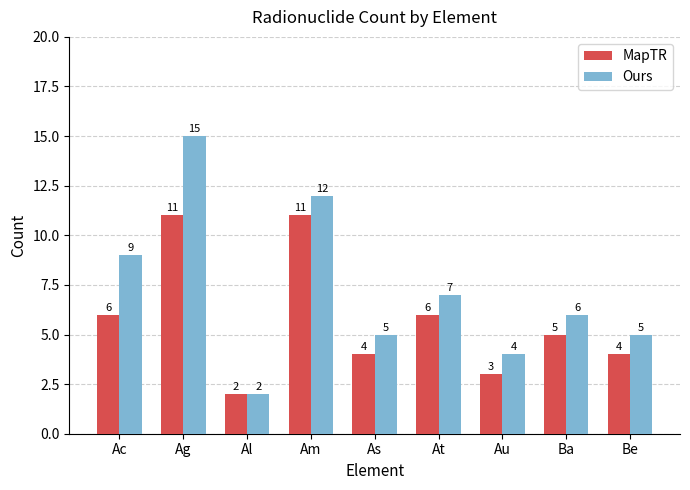

What is the label of the 5th bar from the left?

As